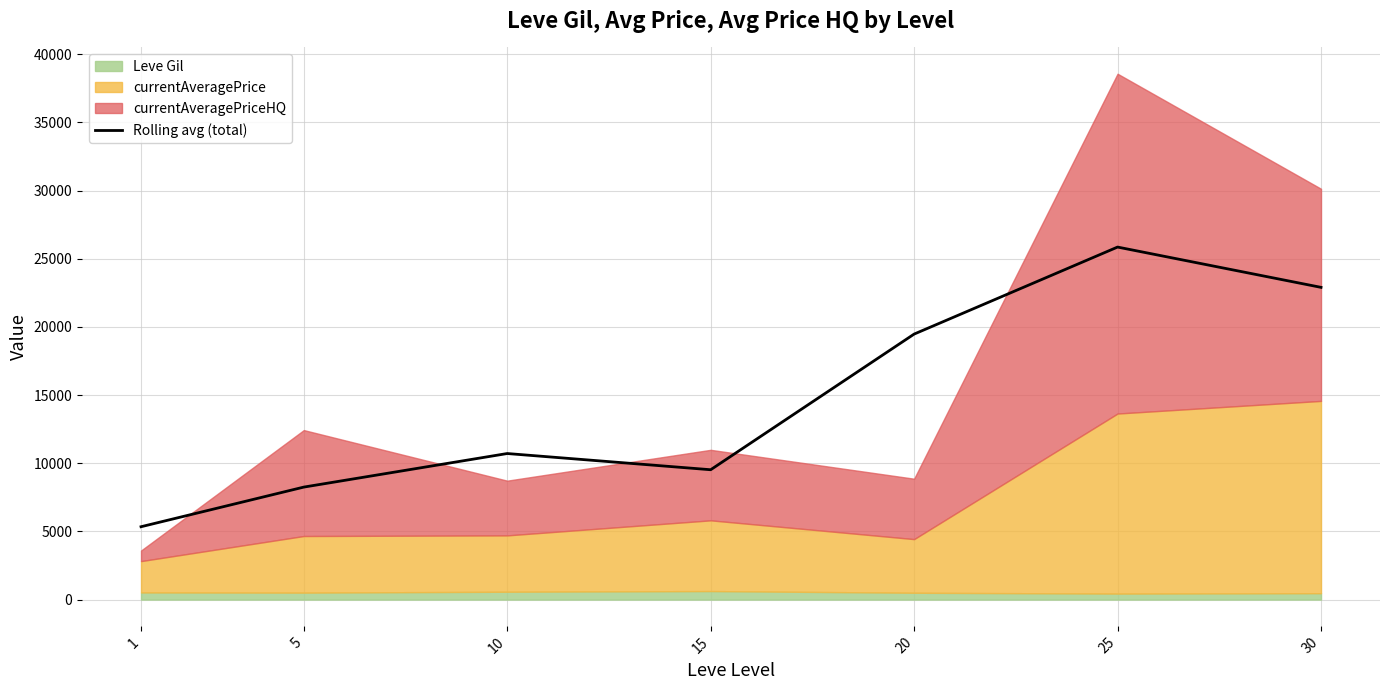

Between 30 and 15, which is larger?

30